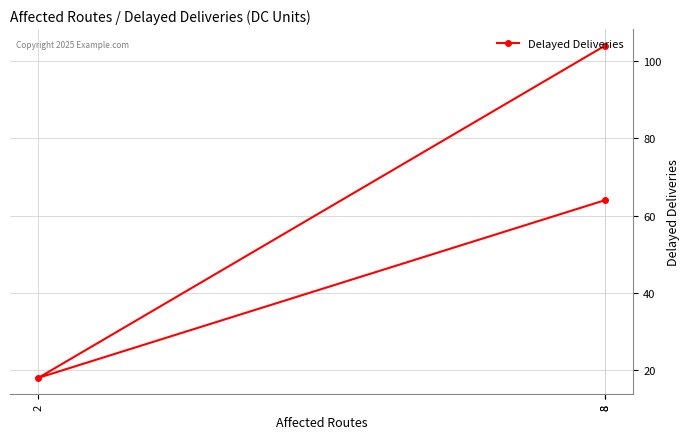

What is the maximum value shown in the chart?

104